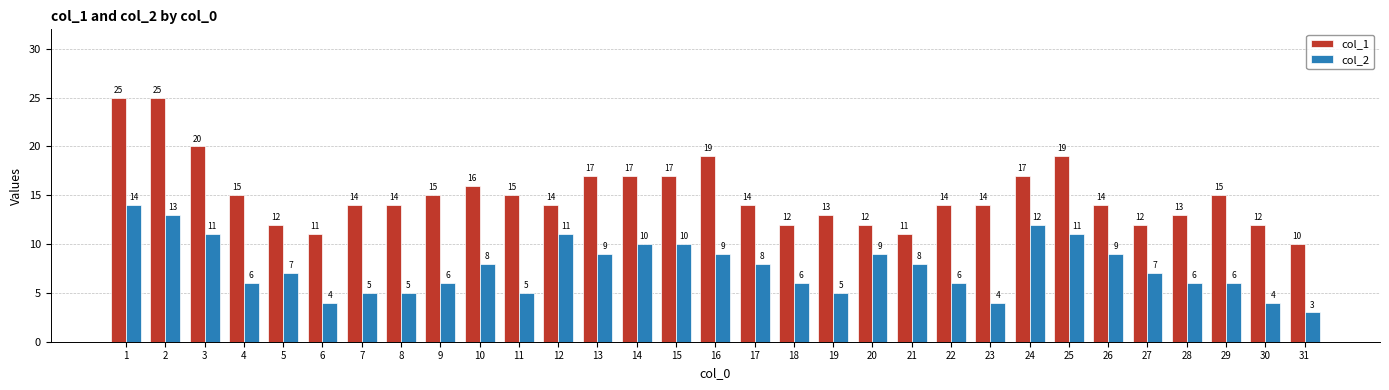

How many groups of bars are there?

31